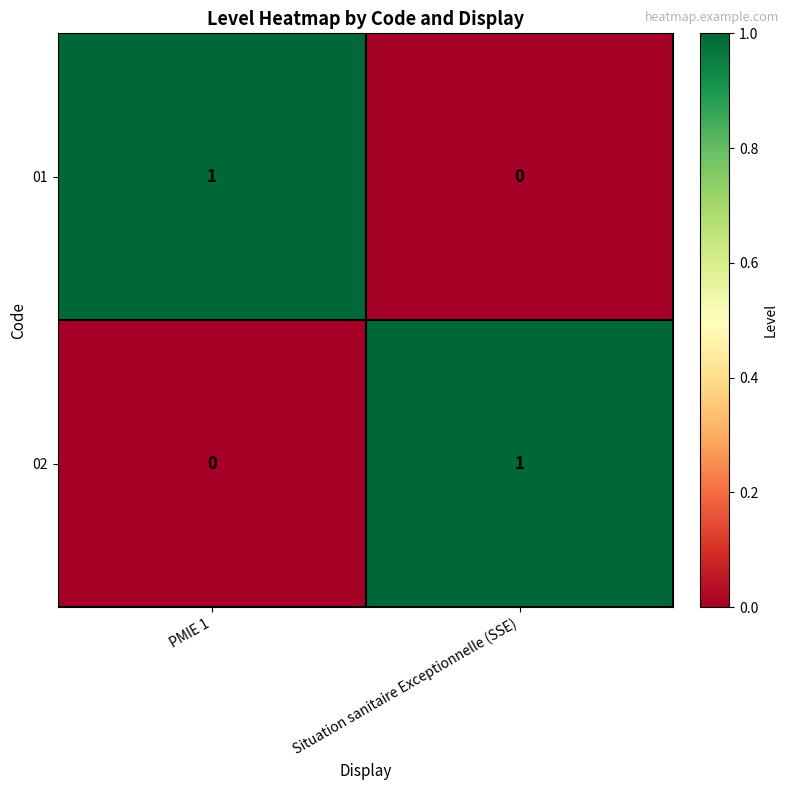

Reading left to right, transcribe all the data shown in this chart.

01: PMIE 1=1	Situation sanitaire Exceptionnelle (SSE)=0
02: PMIE 1=0	Situation sanitaire Exceptionnelle (SSE)=1